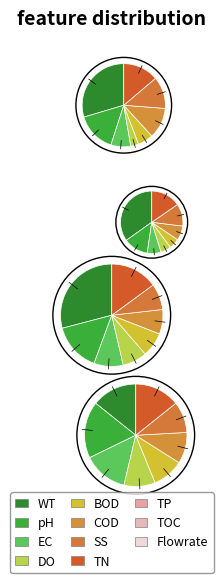

Count the number of slices in the pie.

8